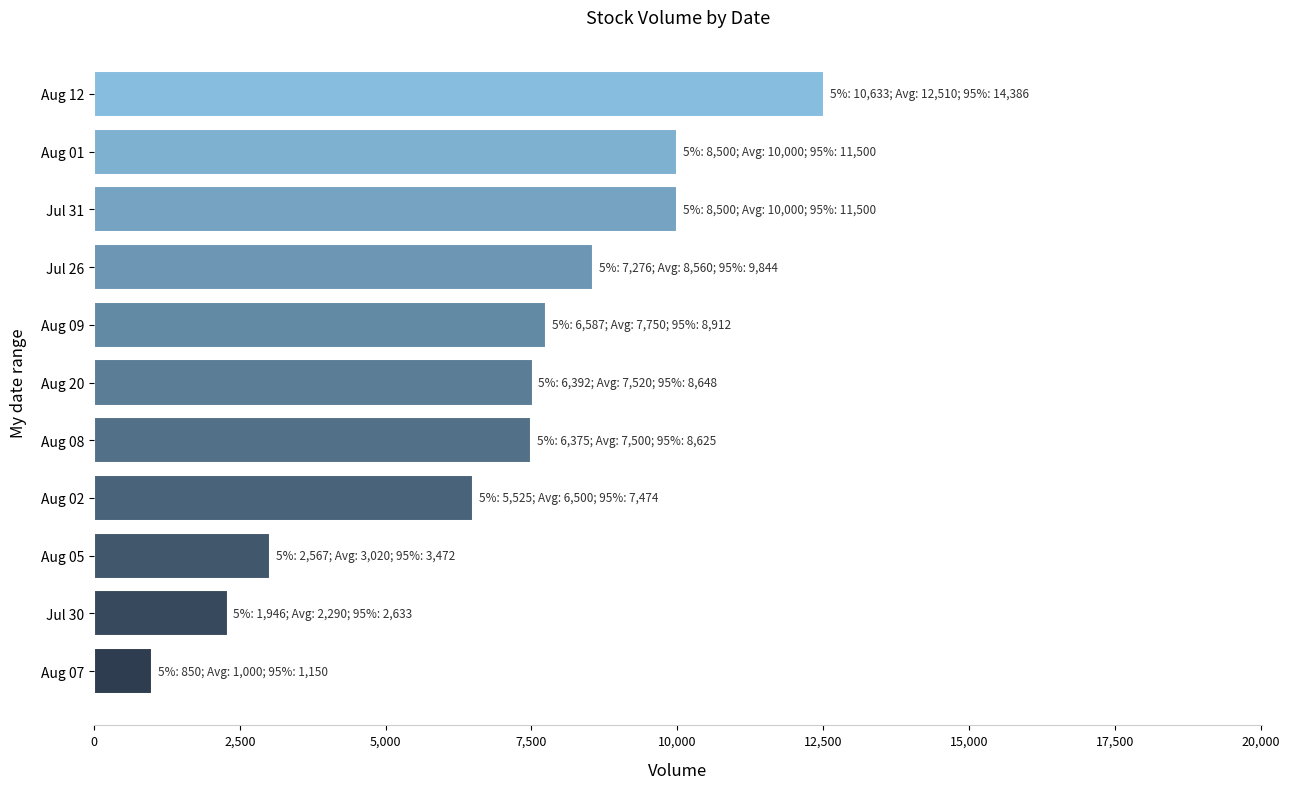

Where is the data nearest to the value 6755?

Aug 02